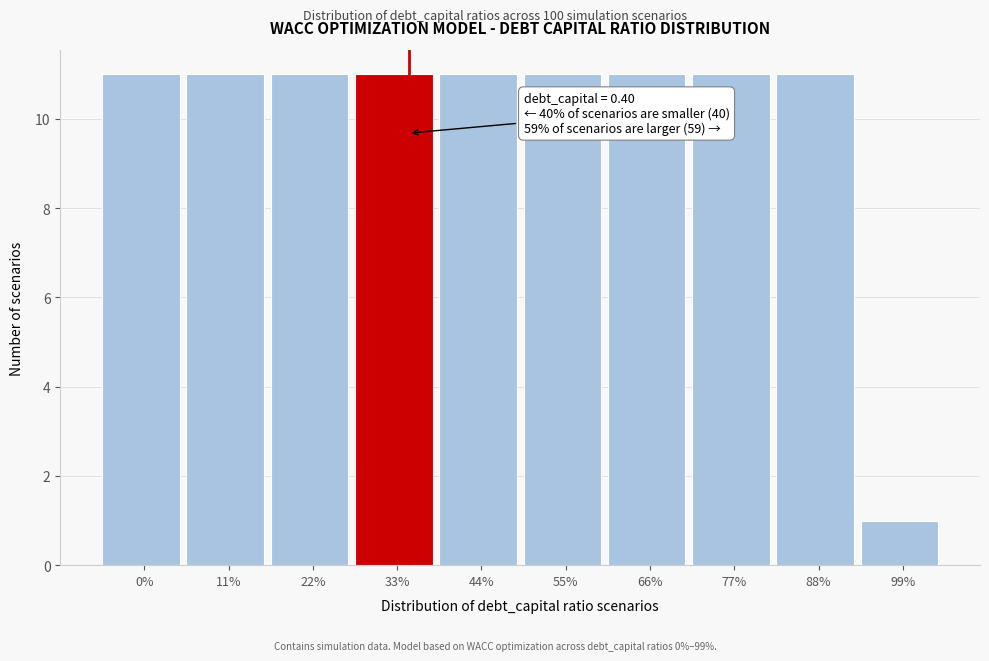

Reading left to right, extract all data points from this chart.

11	11	11	11	11	11	11	11	11	1